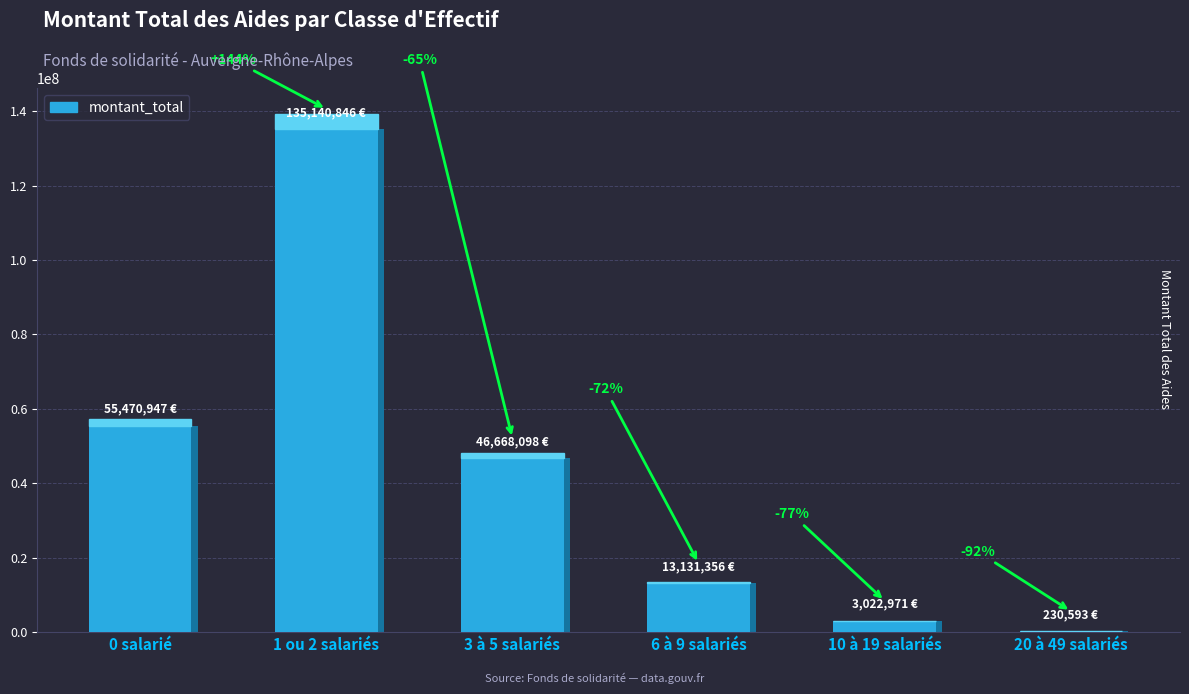

What is the difference between the maximum and minimum values?

134910253